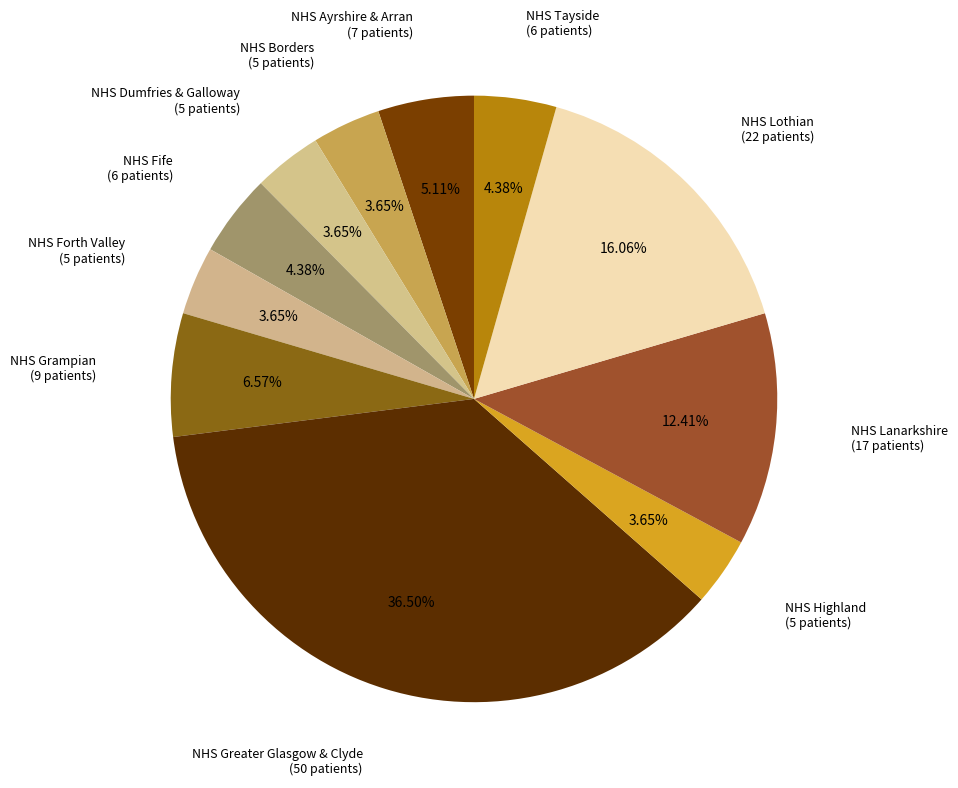

To the nearest percent, what is the difference between the largest and smallest slice percentages?

33%